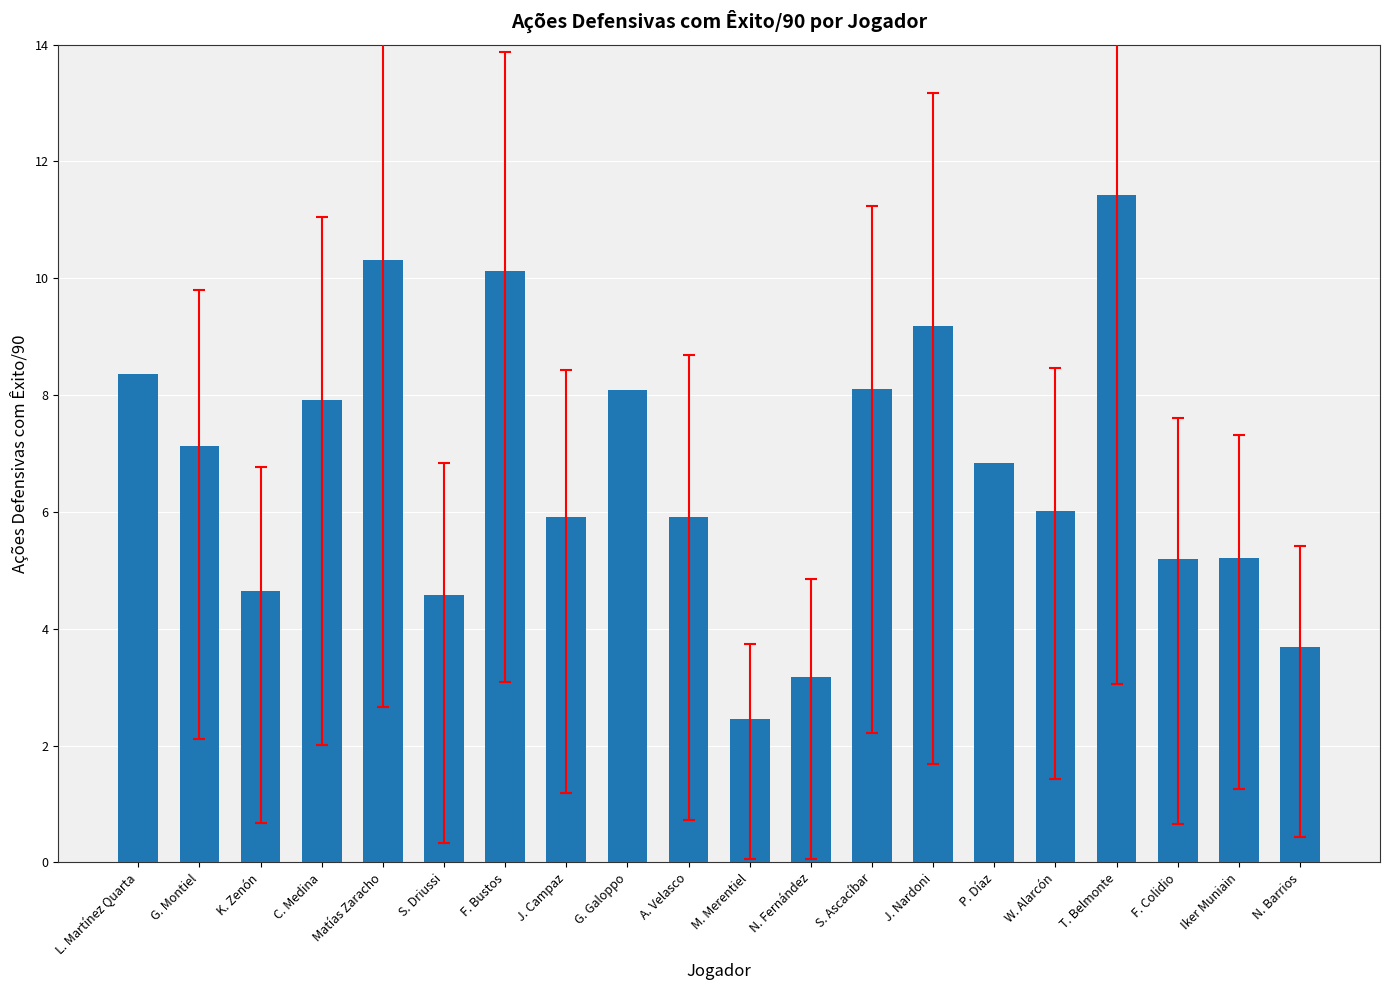

What is the difference between the maximum and minimum values?

9.0